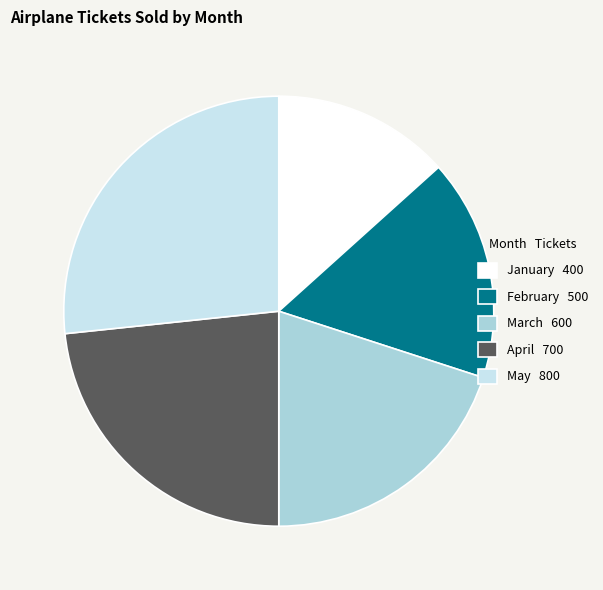

Is it true that April is 23% of the pie?

True